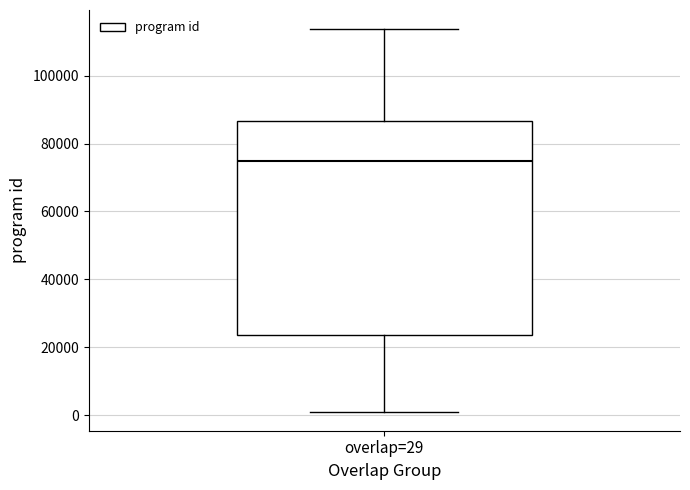

Where is the lower edge of the box for overlap=29 on the y-axis? The values are not printed on the chart, so give them approximately, as read against the axis.

24000